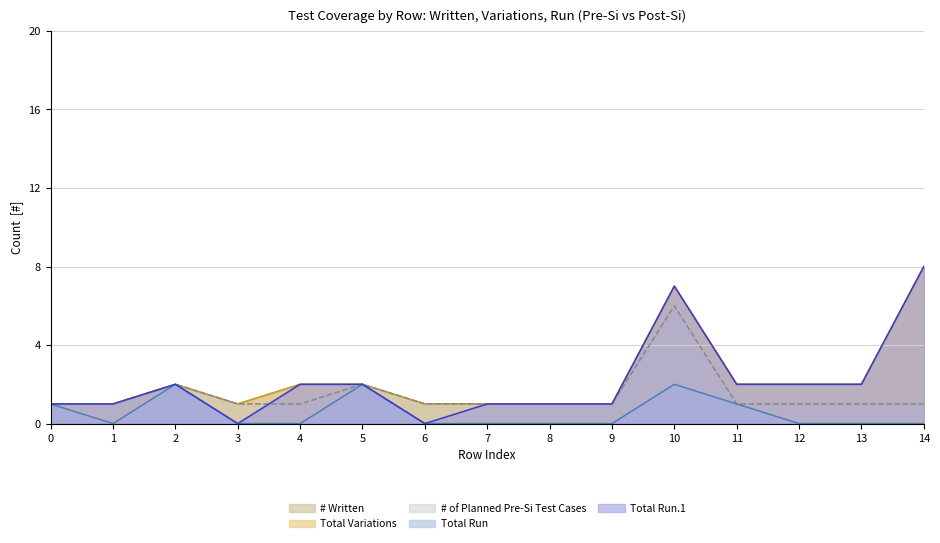

True or false: Total Run.1 and # Written intersect in this chart.

False